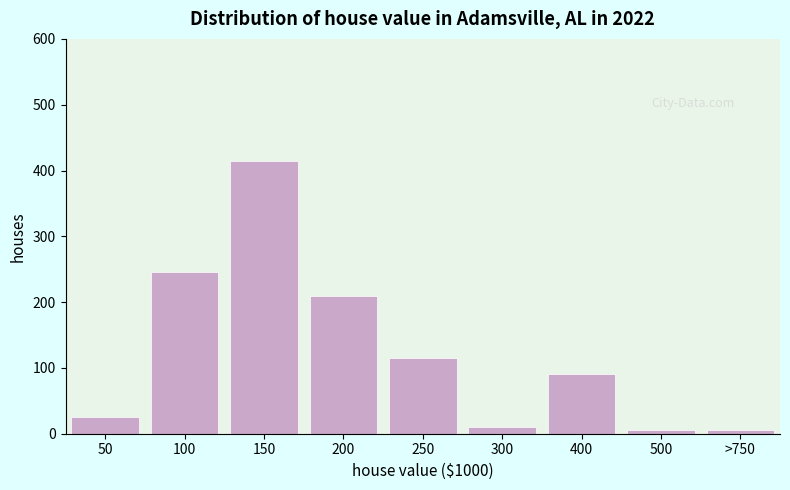

Reading left to right, list all the values displayed in this chart.

25	245	415	210	115	10	90	5	5